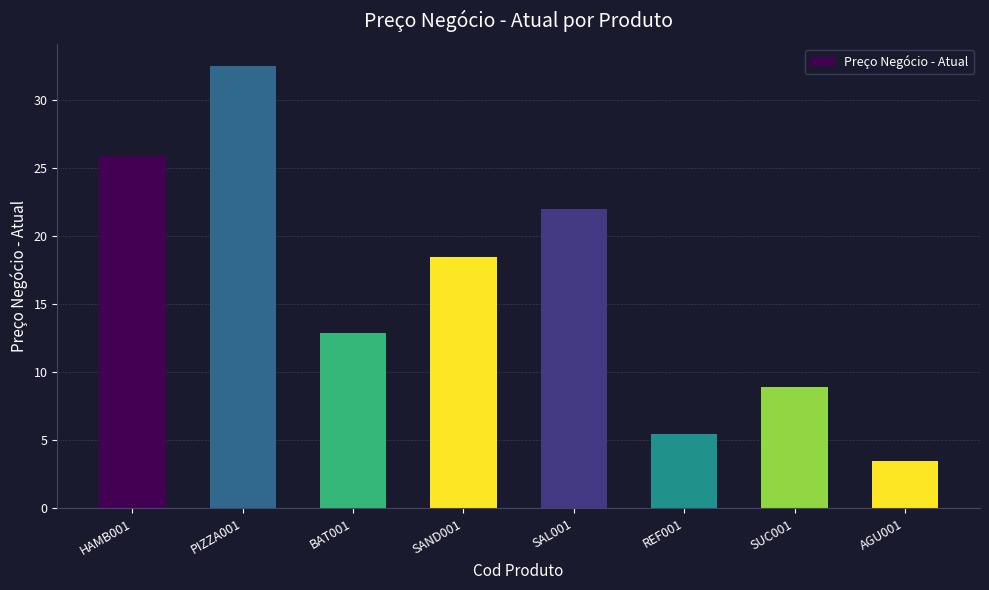

What is the label of the 6th bar from the left?

REF001